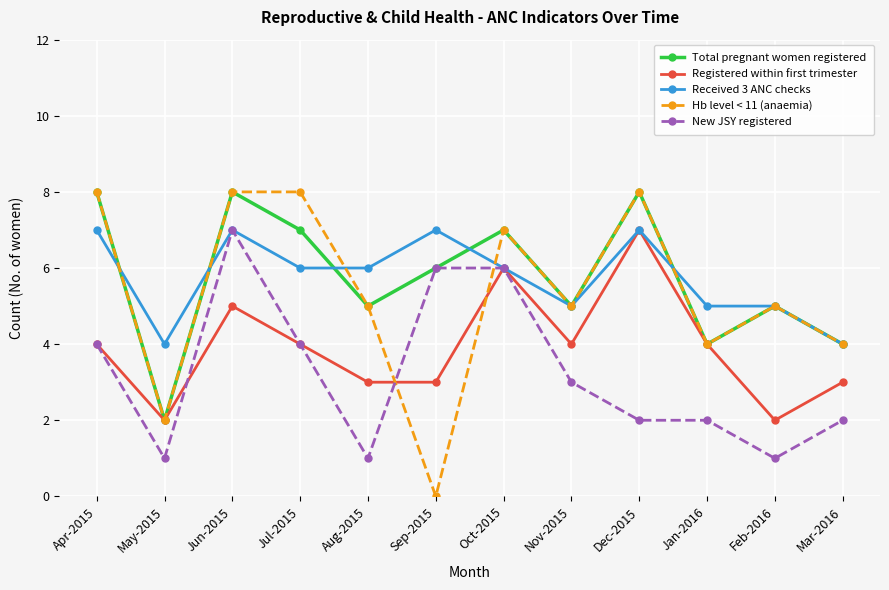

What position from the right is Jan-2016?

3